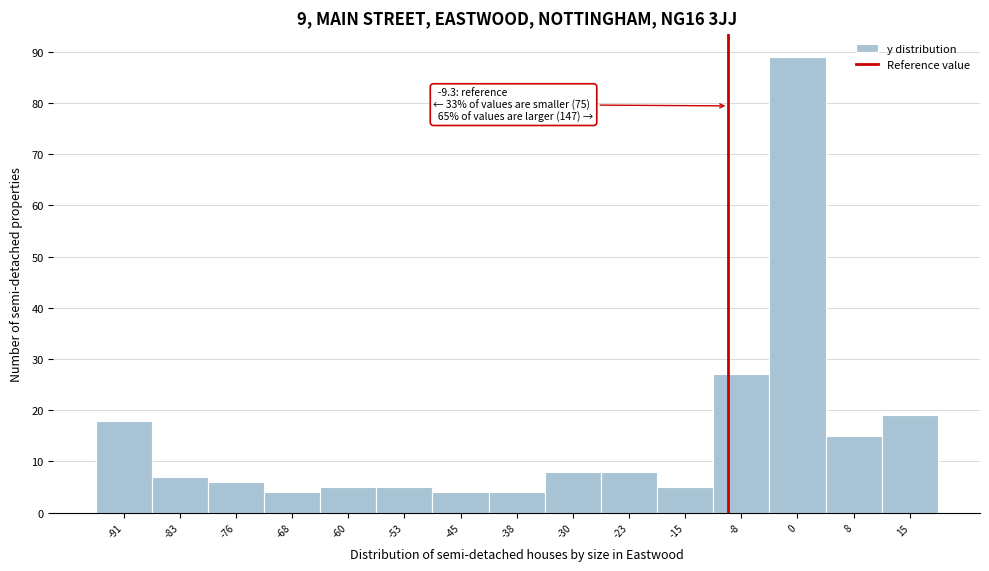

Over which range of the x-axis is the bar tallest?

-4 to 4